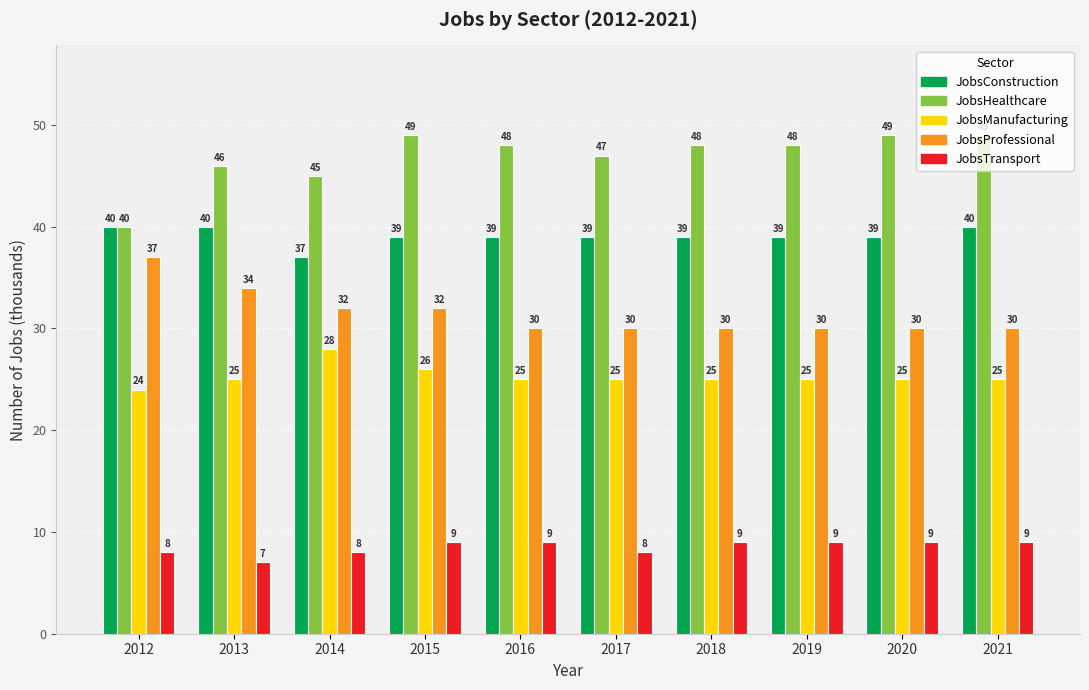

Which series has the largest total across all categories?

JobsHealthcare